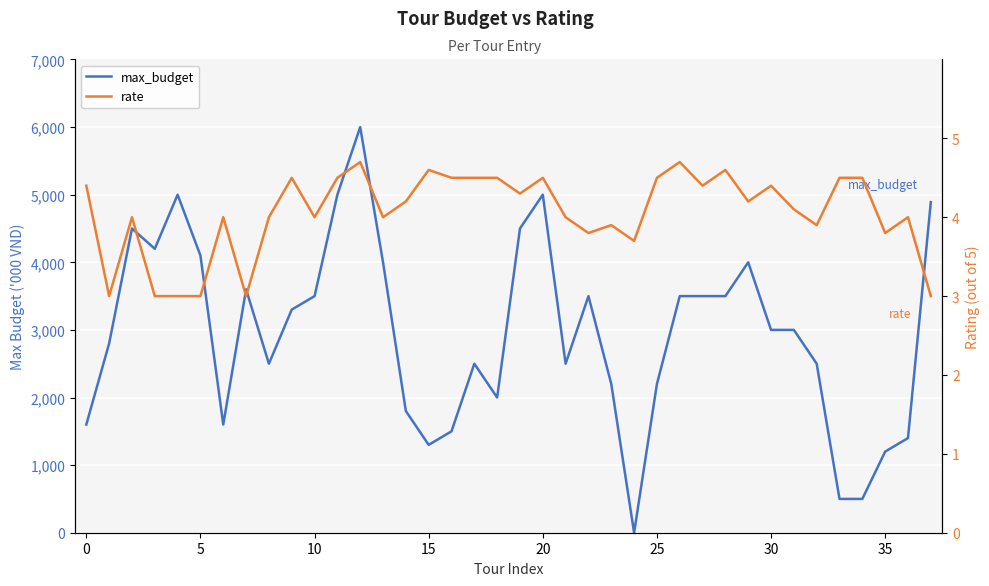

The rate series shows 2.1 at 36. True or false?

False